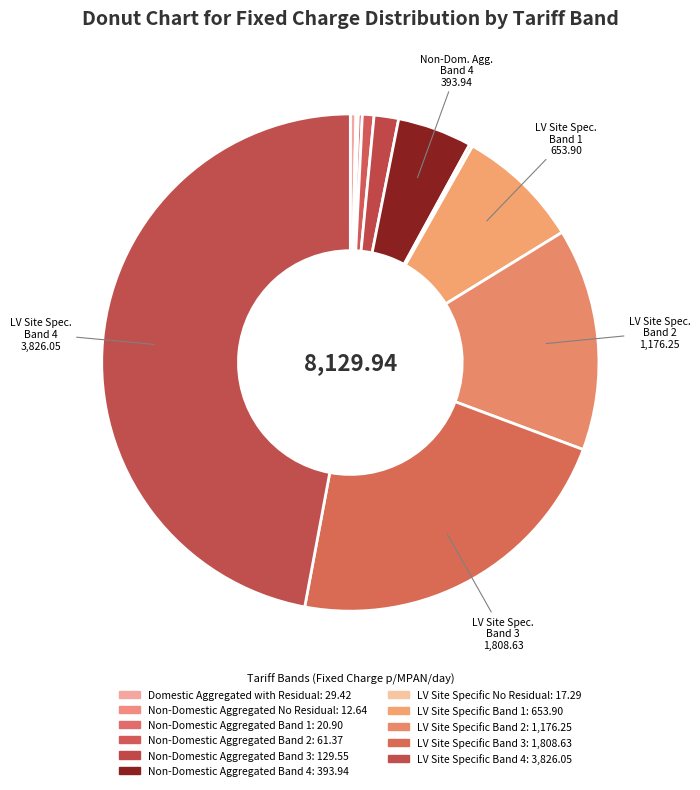

Which has a higher value, LV Site Specific Band 2 or Non-Domestic Aggregated Band 1?

LV Site Specific Band 2